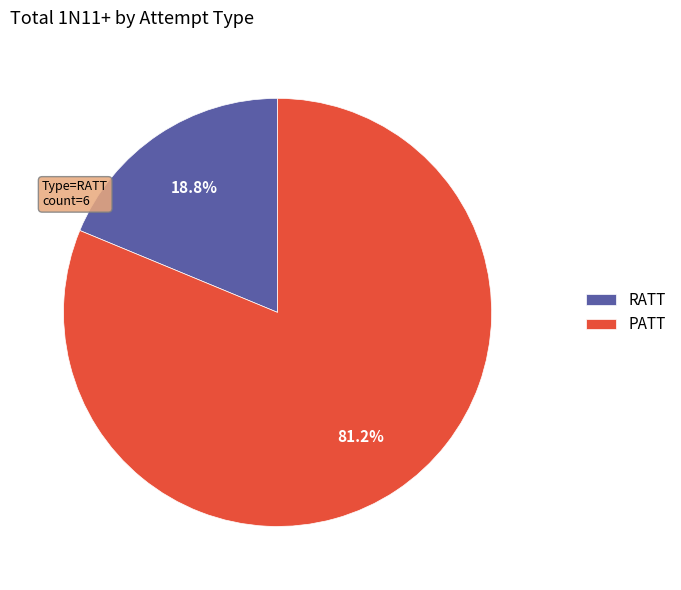

Approximately how many times larger is the value at PATT compared to RATT?

4.3